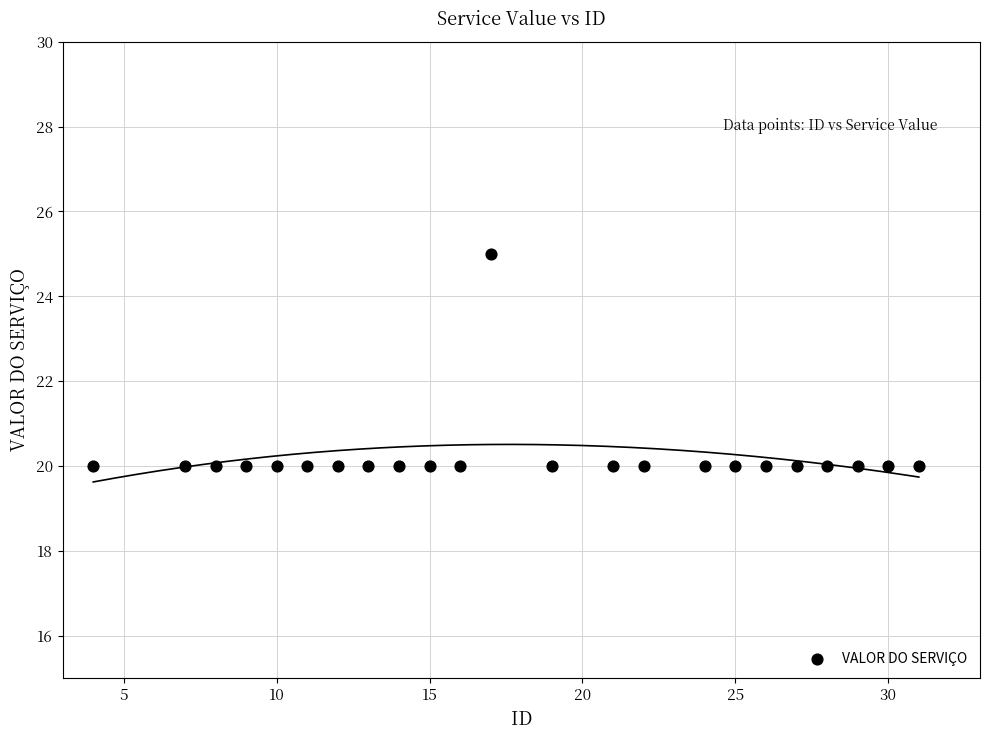

What is the range of Y values (max minus min)?

5